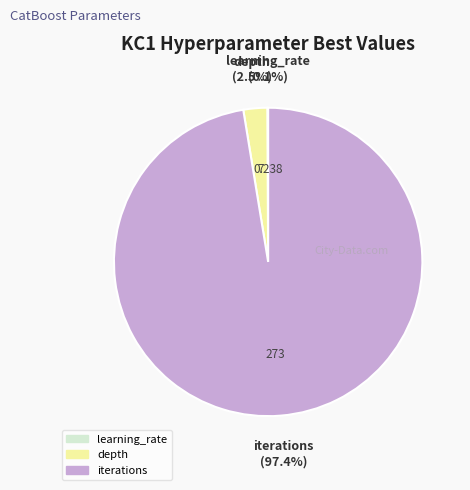

Is depth the majority of the pie?

No